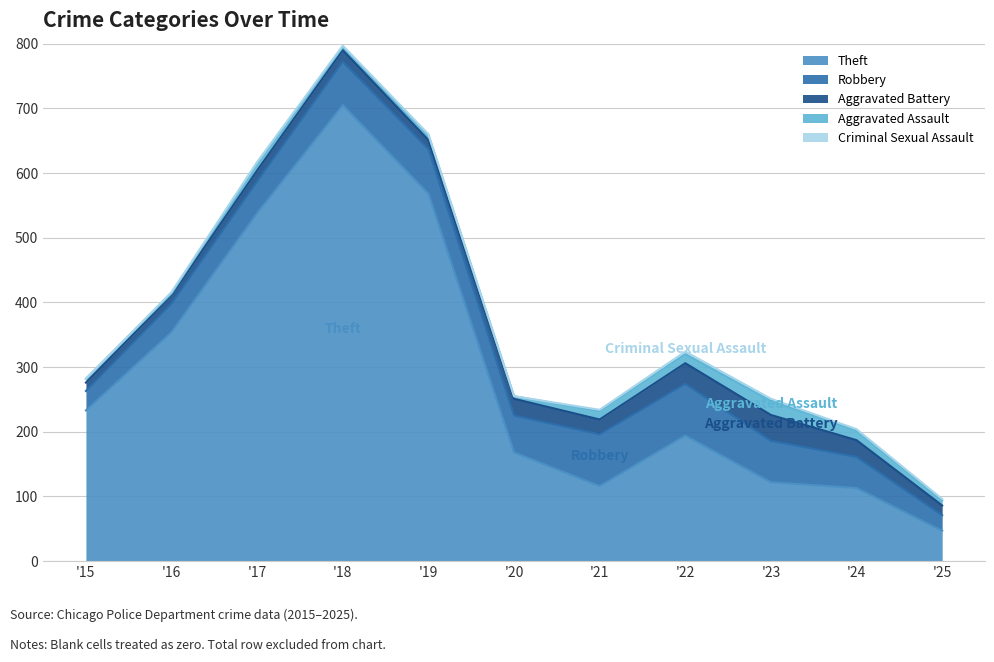

True or false: Robbery and Aggravated Assault intersect in this chart.

False